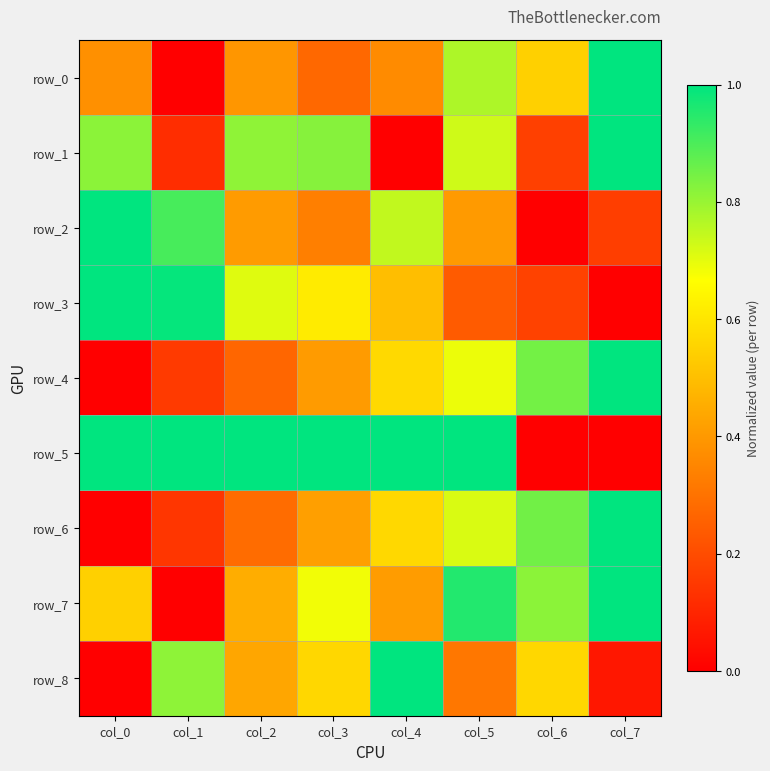

True or false: row_5 has a value of 1.7 at col_3.

False